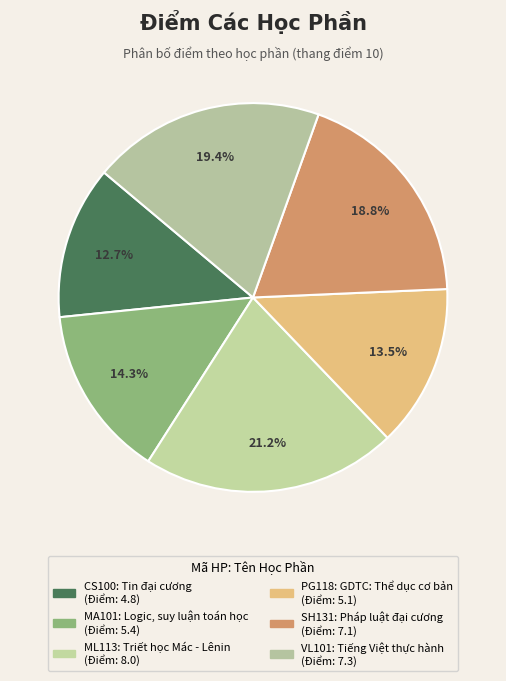

What is the largest slice in the pie chart?

ML113